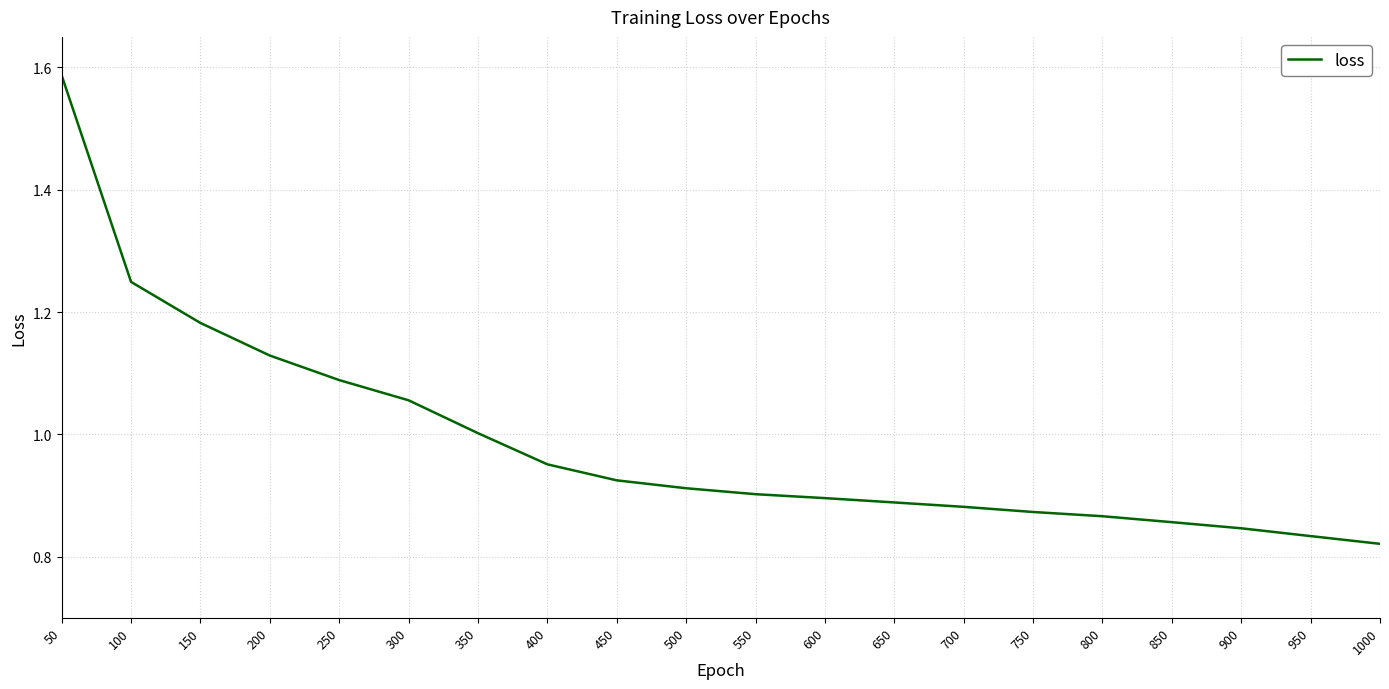

What is the change in value from 400 to 650?

-0.1